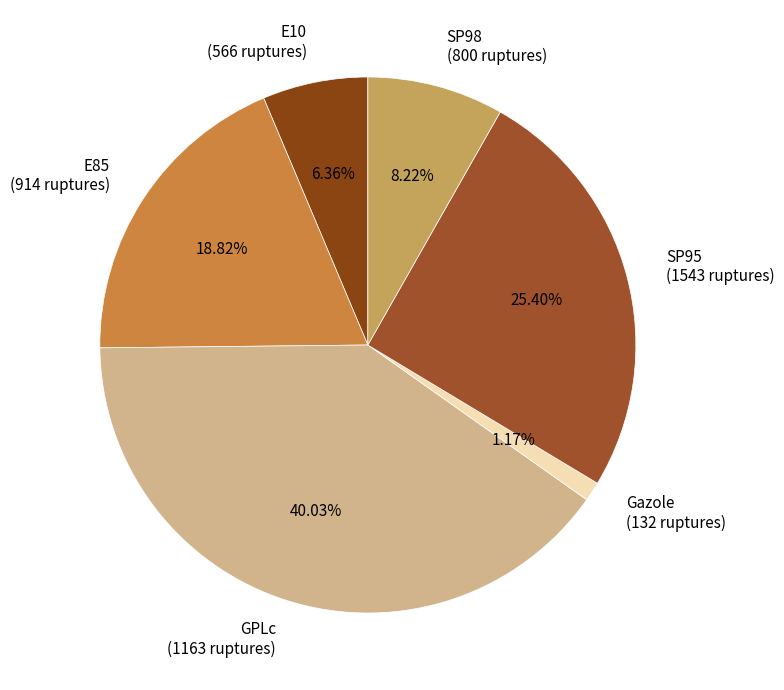

True or false: SP95 accounts for 25% of the total.

True